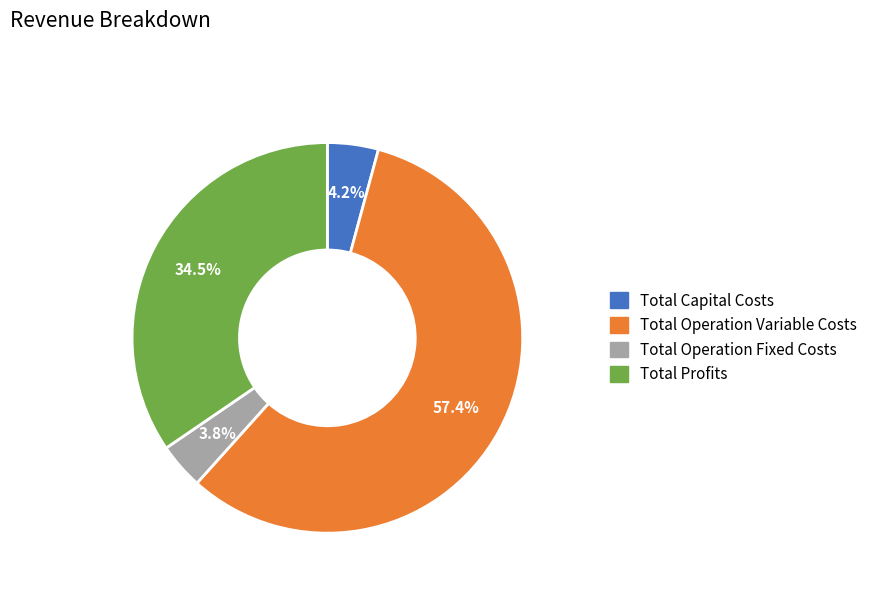

Is it true that Total Operation Fixed Costs is 4% of the pie?

True